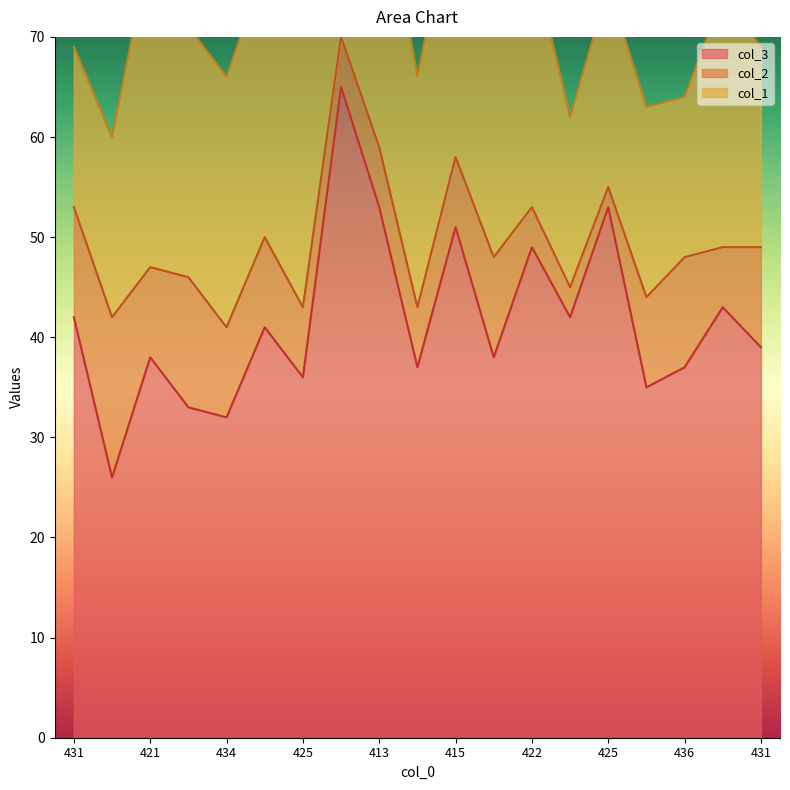

How many data points in col_2 are above 9?

6